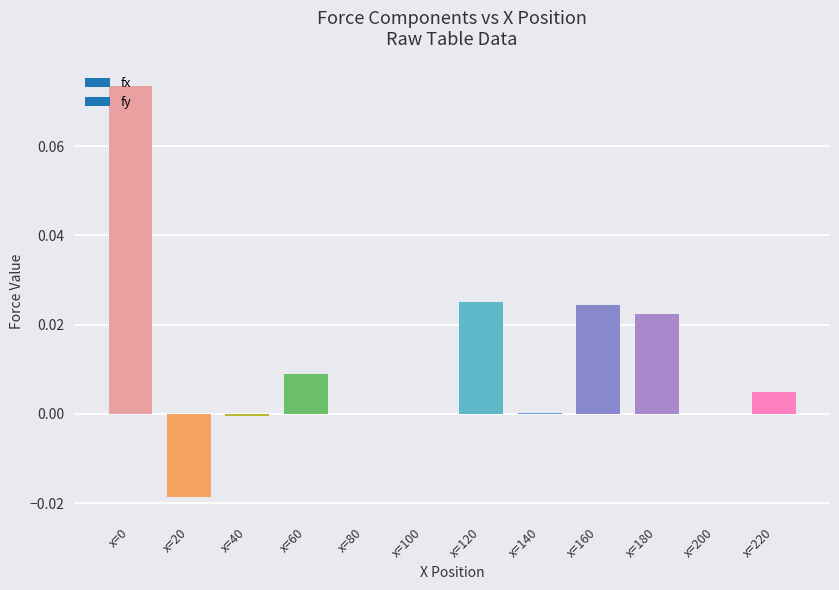

How many distinct data groups are displayed?

1